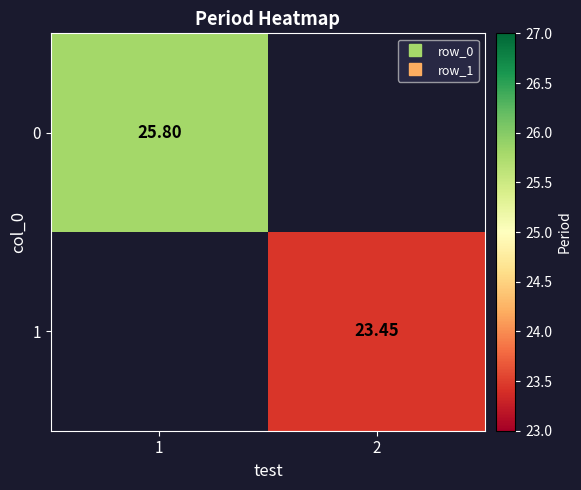

At how many categories does at least one series exceed 23?

2